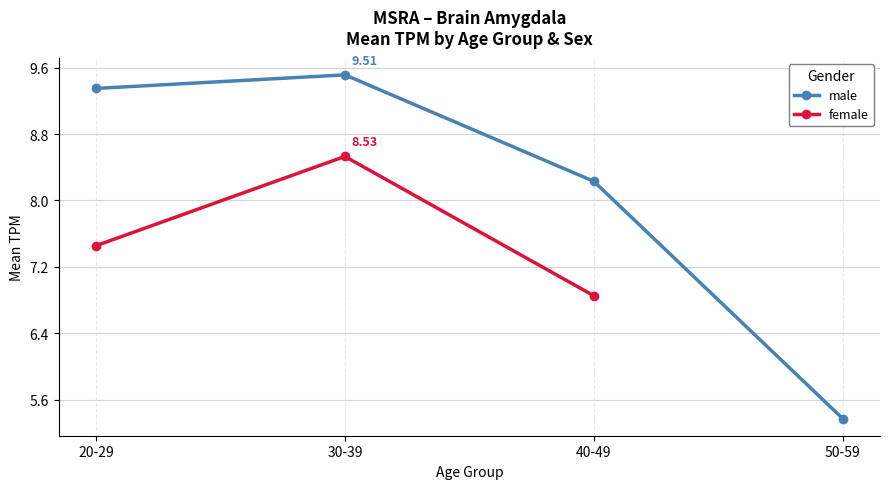

What is the total value across all series at 20-29?

16.8